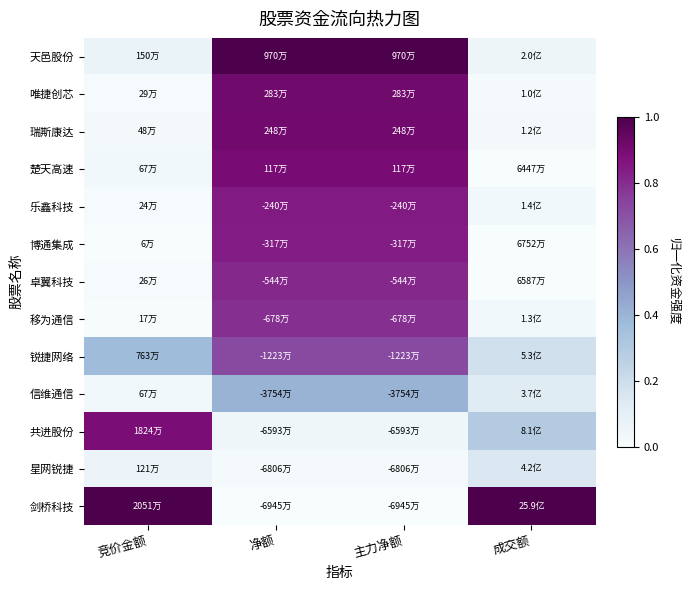

Reading left to right, extract all data points from this chart.

天邑股份: 竞价金额=0.1	净额=1.0	主力净额=1.0	成交额=0.1
唯捷创芯: 竞价金额=0.0	净额=0.9	主力净额=0.9	成交额=0.0
瑞斯康达: 竞价金额=0.0	净额=0.9	主力净额=0.9	成交额=0.0
楚天高速: 竞价金额=0.0	净额=0.9	主力净额=0.9	成交额=0.0
乐鑫科技: 竞价金额=0.0	净额=0.8	主力净额=0.8	成交额=0.0
博通集成: 竞价金额=0.0	净额=0.8	主力净额=0.8	成交额=0.0
卓翼科技: 竞价金额=0.0	净额=0.8	主力净额=0.8	成交额=0.0
移为通信: 竞价金额=0.0	净额=0.8	主力净额=0.8	成交额=0.0
锐捷网络: 竞价金额=0.4	净额=0.7	主力净额=0.7	成交额=0.2
信维通信: 竞价金额=0.0	净额=0.4	主力净额=0.4	成交额=0.1
共进股份: 竞价金额=0.9	净额=0.0	主力净额=0.0	成交额=0.3
星网锐捷: 竞价金额=0.1	净额=0.0	主力净额=0.0	成交额=0.1
剑桥科技: 竞价金额=1.0	净额=0.0	主力净额=0.0	成交额=1.0